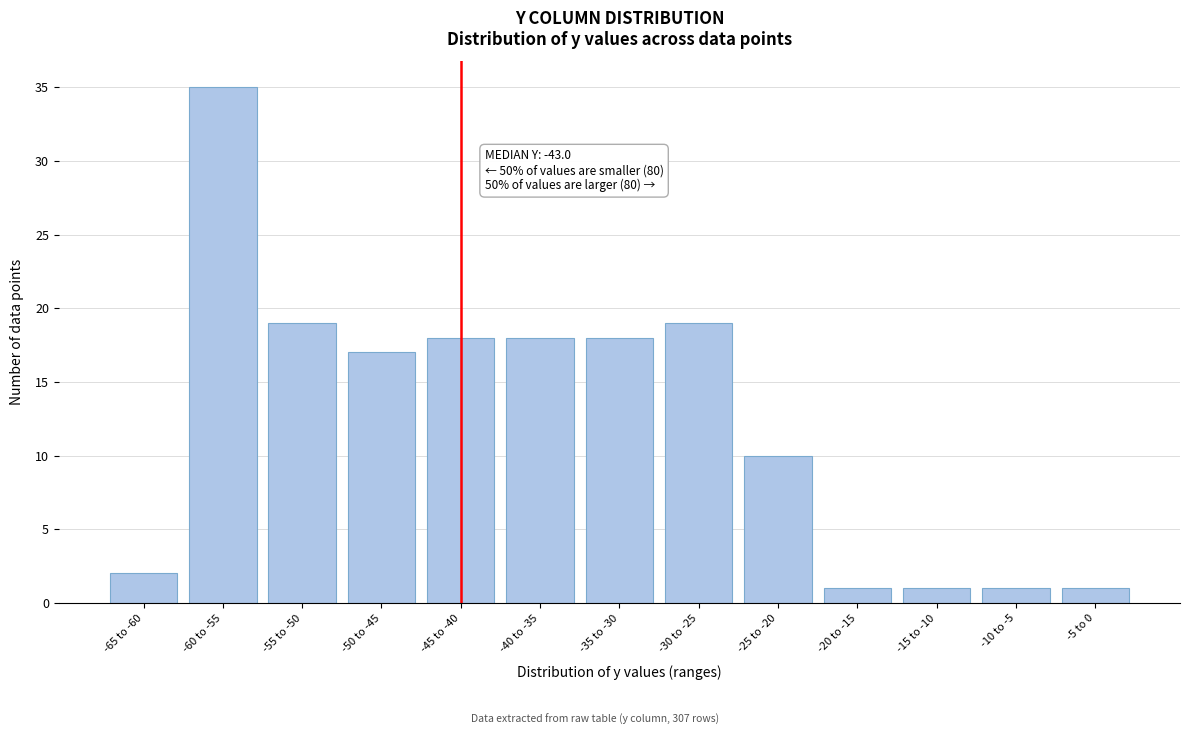

Reading left to right, transcribe all the data shown in this chart.

2	35	19	17	18	18	18	19	10	1	1	1	1